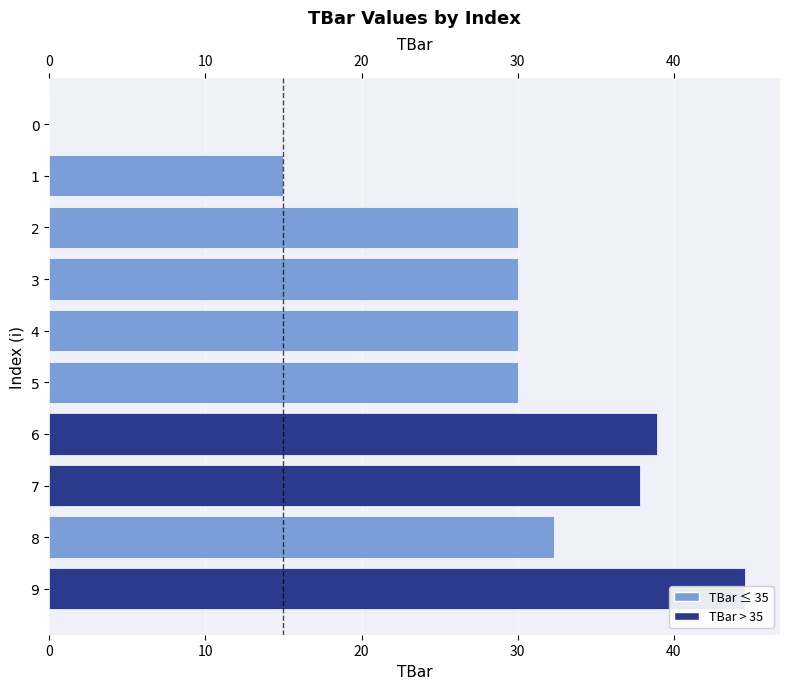

How many positive values are there?

9